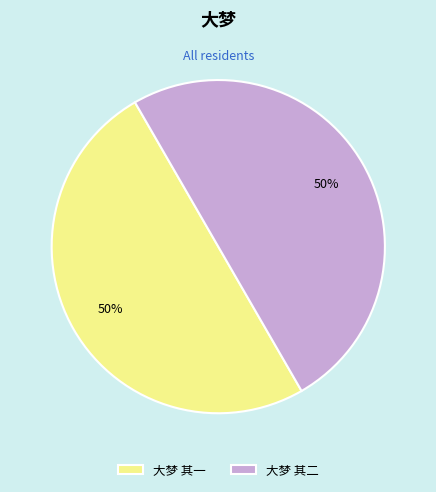

To the nearest percent, what is the average slice percentage?

50%